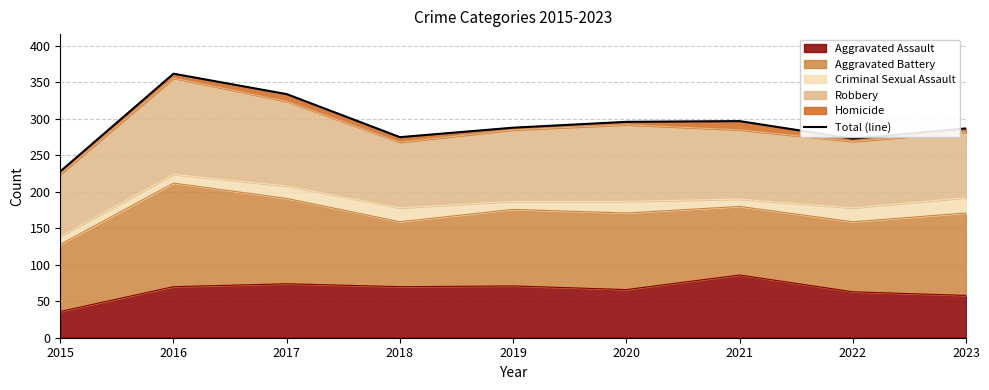

Where is the data nearest to the value 295?

2020